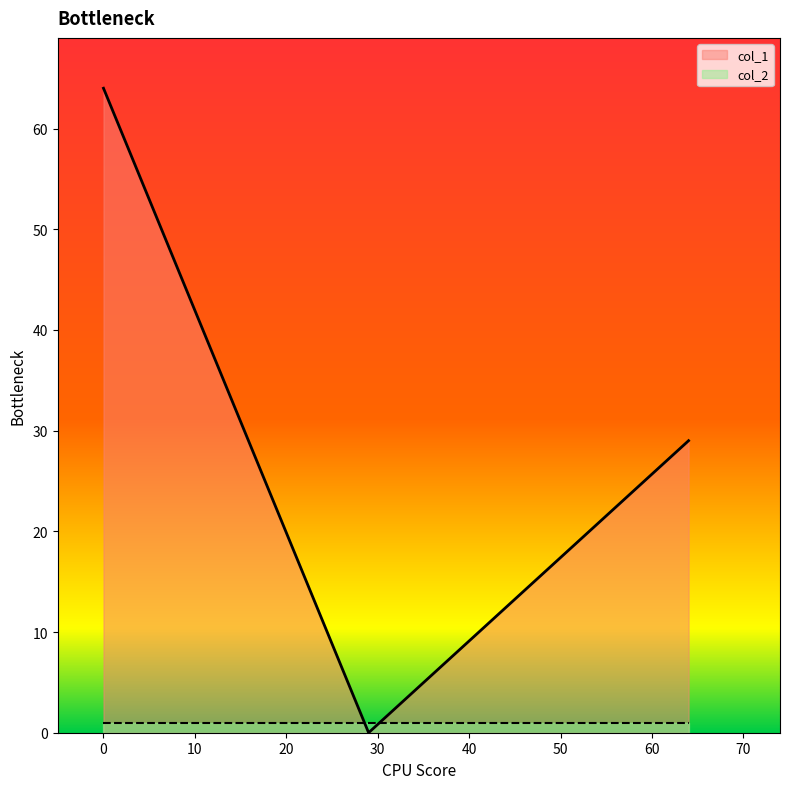

What is the difference between the second highest and minimum values?

29